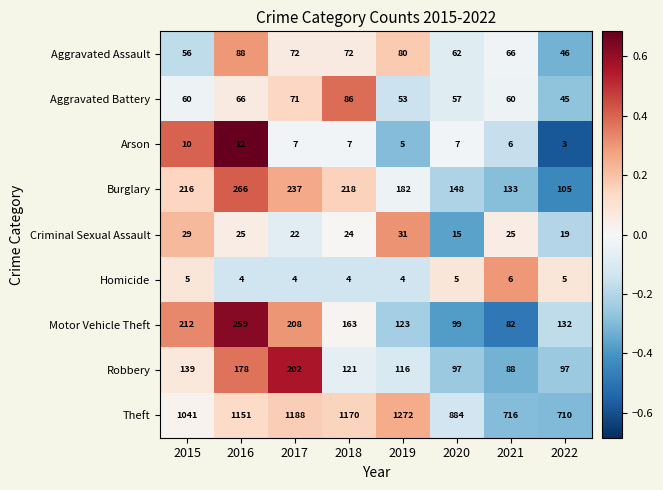

What is the difference between the Aggravated Assault values at 2015 and 2022?

10